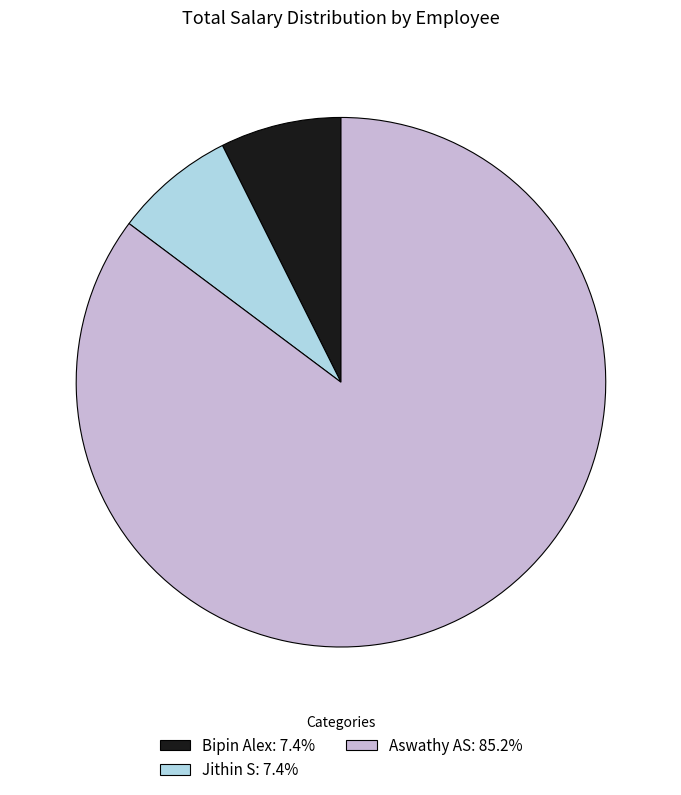

Approximately how many times larger is the value at Aswathy AS: 85.2% compared to Bipin Alex: 7.4%?

11.5